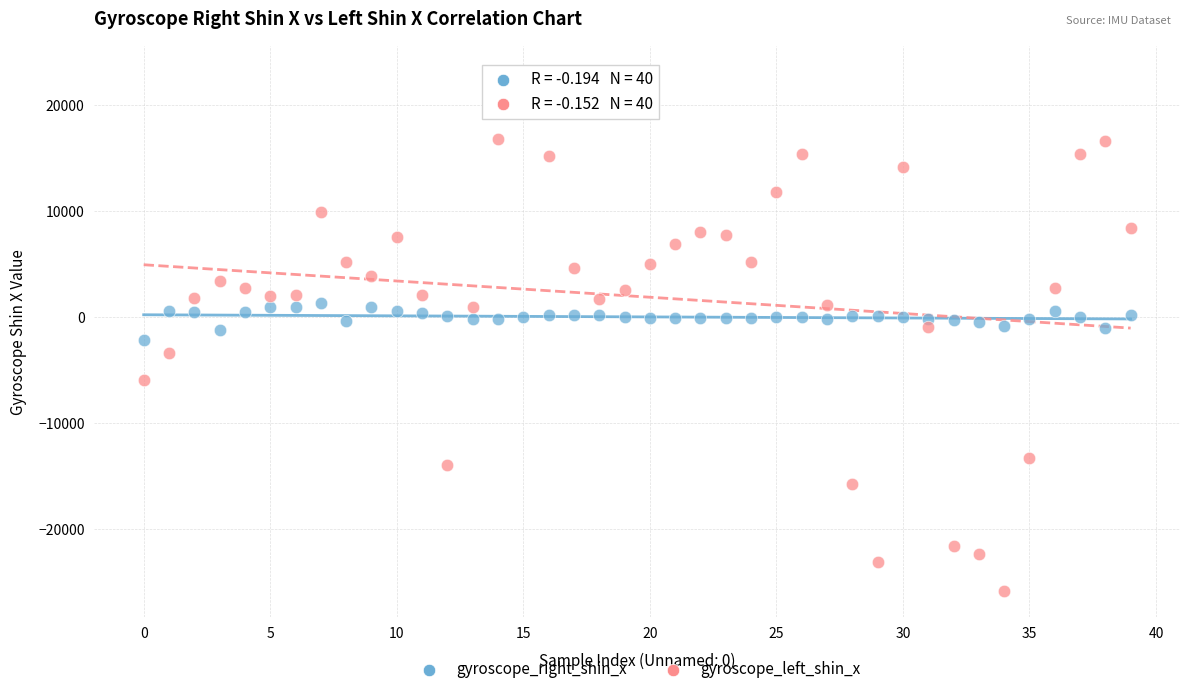

Across all data points, what is the range of Y values (max minus min)?

49004